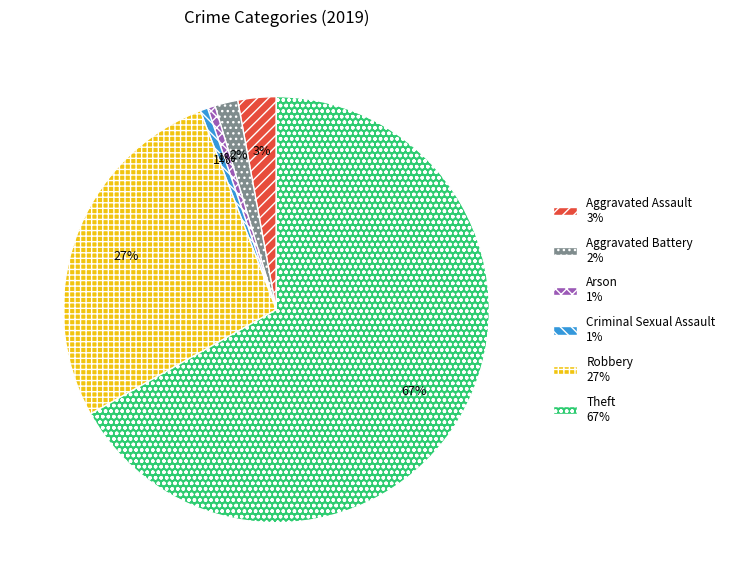

To the nearest percent, what is the average slice percentage?

17%